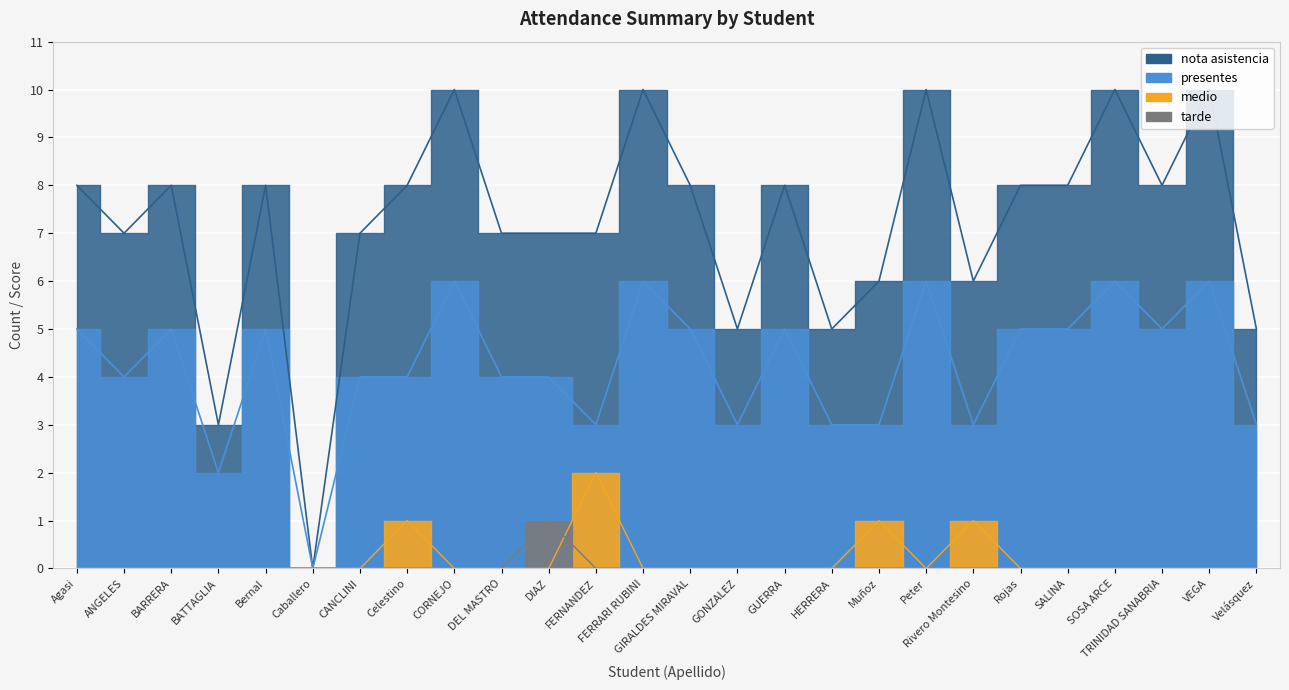

The presentes series shows 5 at GUERRA. True or false?

True